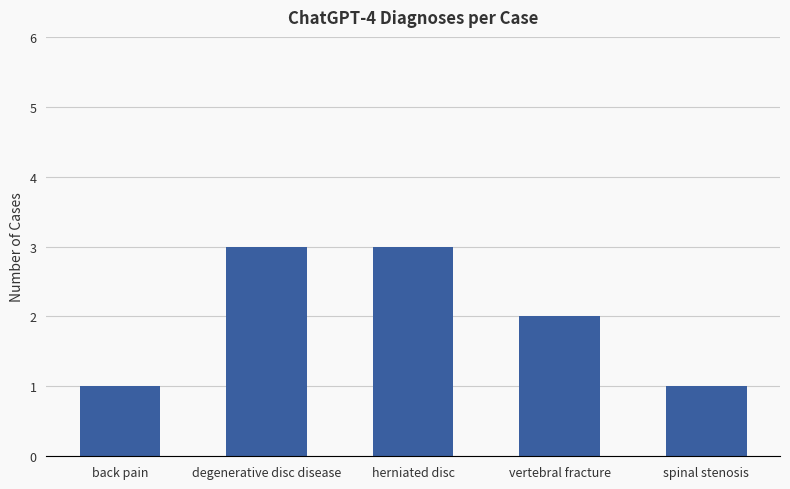

How many data points are less than 2?

2